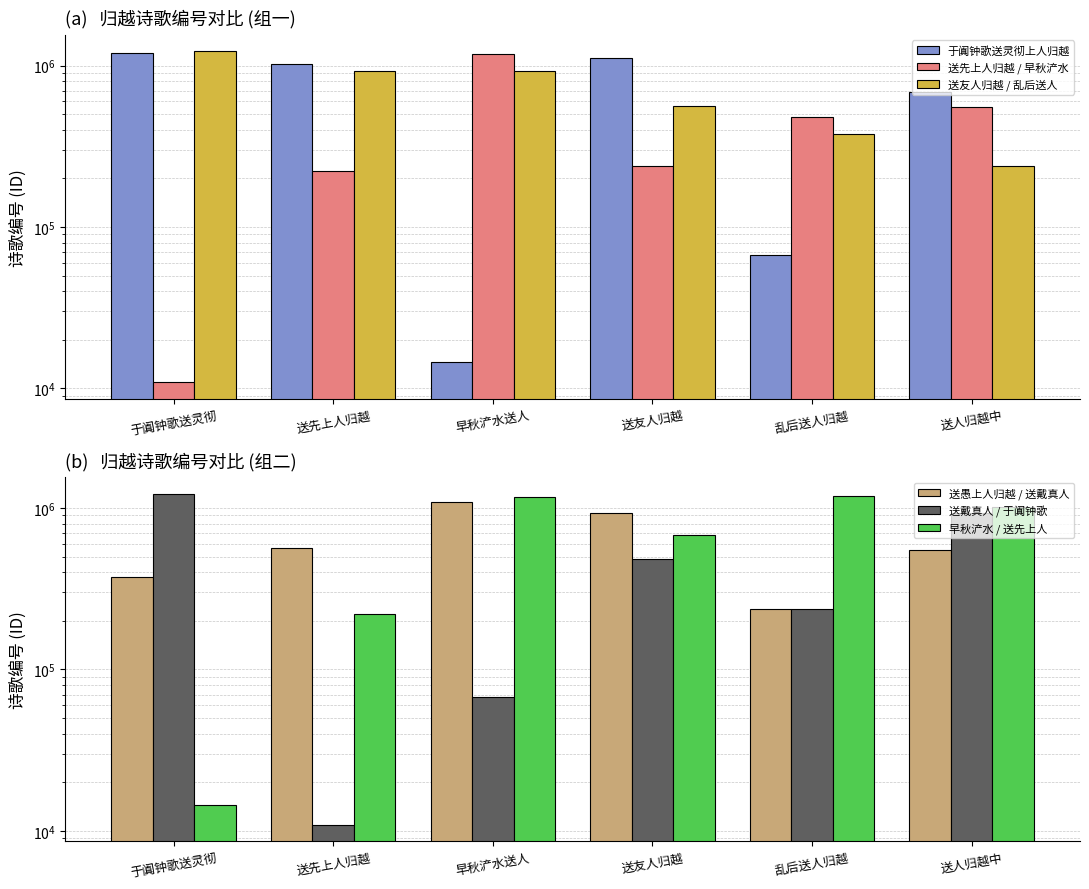

Which category has the highest value across all series?

于阗钟歌送灵彻